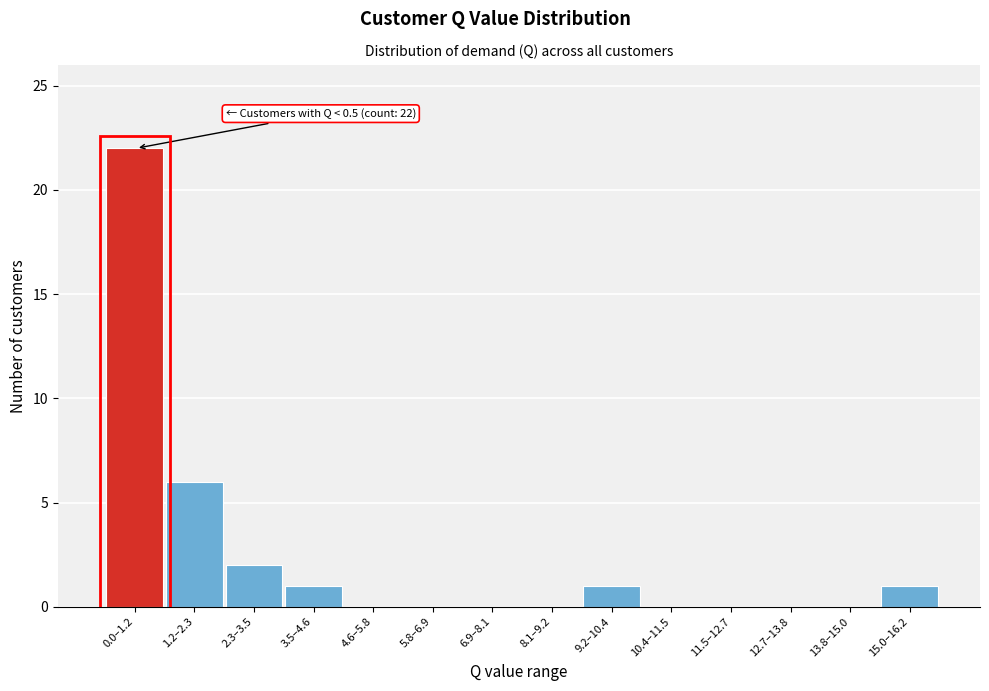

Reading left to right, extract all data points from this chart.

0.0–1.2=22	1.2–2.3=6	2.3–3.5=2	3.5–4.6=1	4.6–5.8=0	5.8–6.9=0	6.9–8.1=0	8.1–9.2=0	9.2–10.4=1	10.4–11.5=0	11.5–12.7=0	12.7–13.8=0	13.8–15.0=0	15.0–16.2=1